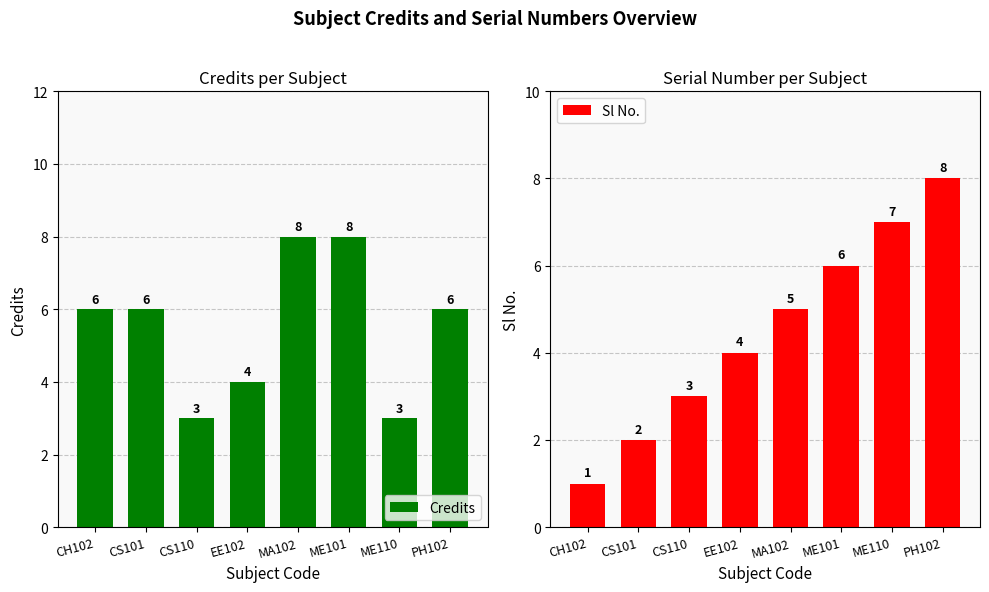

What is the minimum value shown in the chart?

1